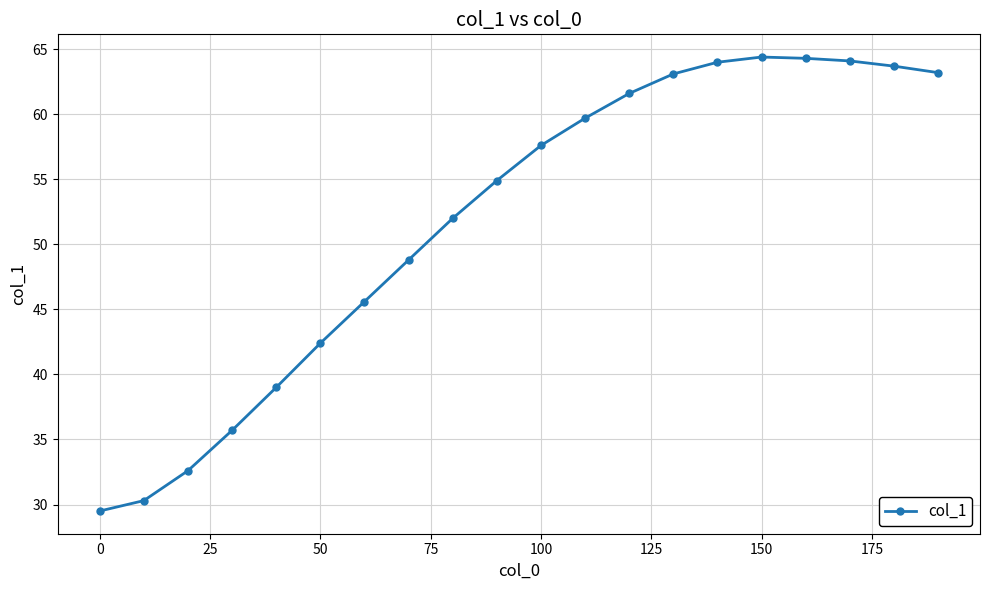

What is the sum of all values?

1036.5